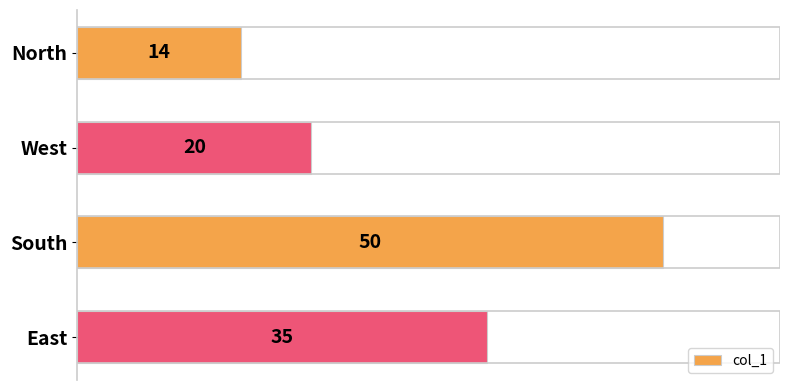

What is the difference between the maximum and minimum values?

36